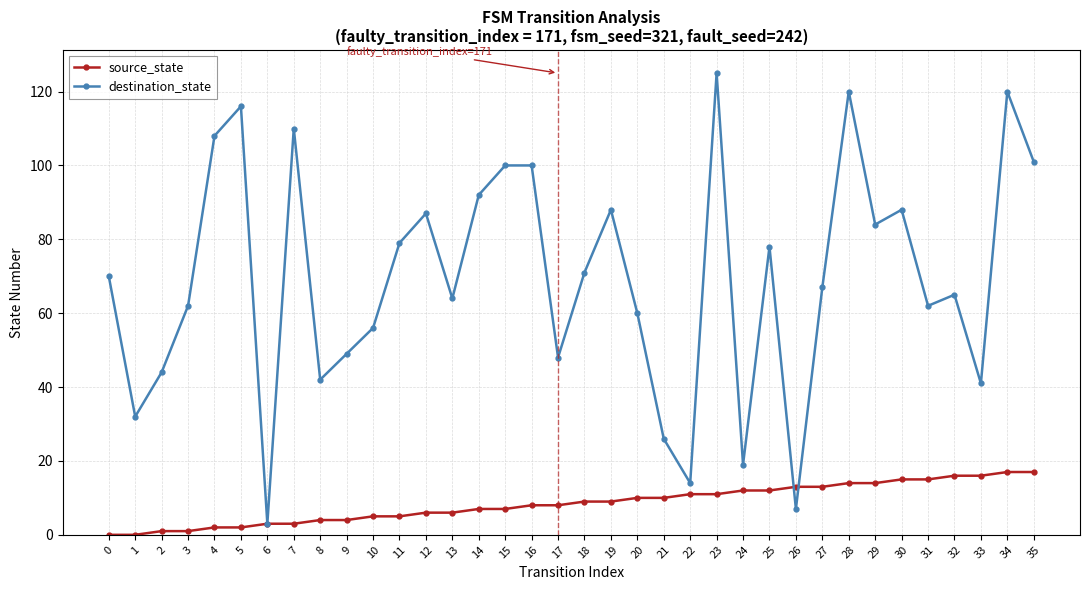

What is the value of the destination_state point at the 26th from the left?

78